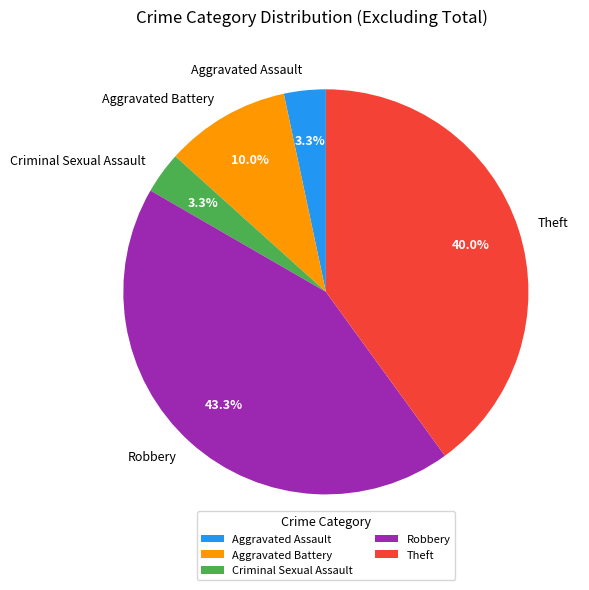

What percentage is the Robbery slice, to the nearest percent?

43%